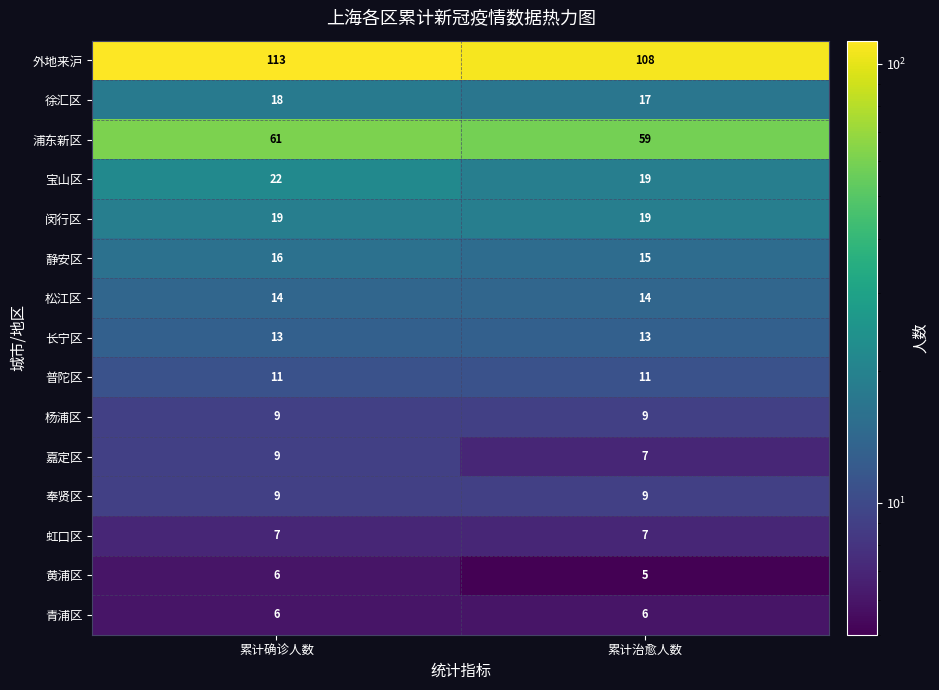

Which series has the largest range (max minus min)?

外地来沪